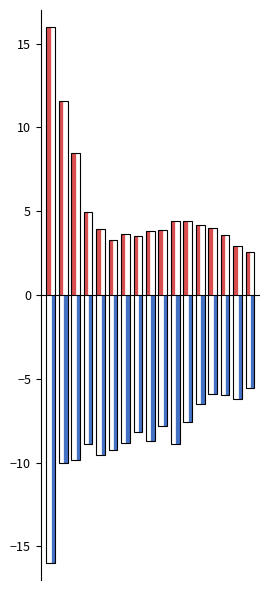

What is the greatest value displayed?

16.0